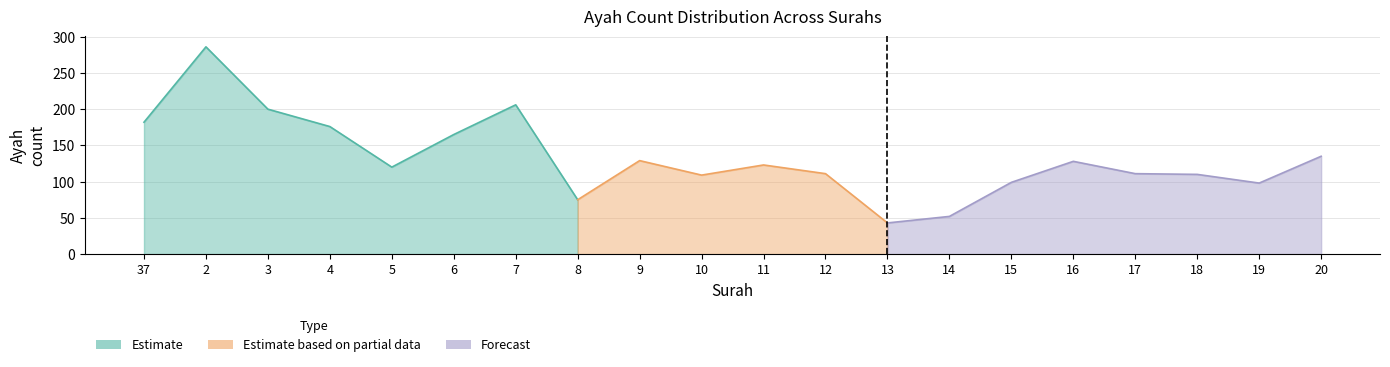

At which label does Max Ayah first exceed 123?

37